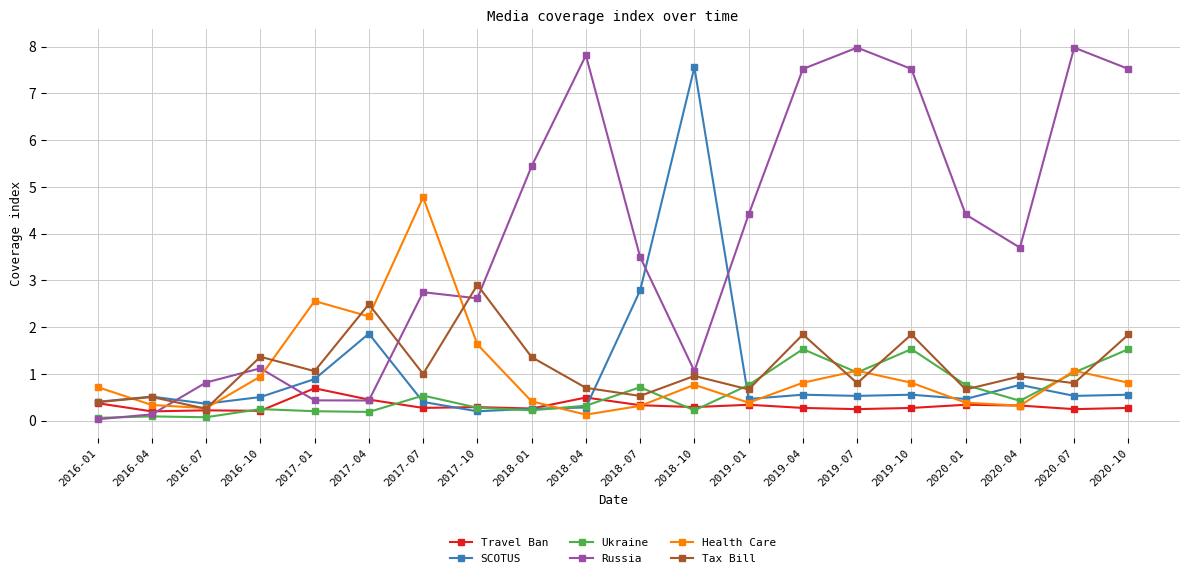

What is the greatest value displayed?

8.0